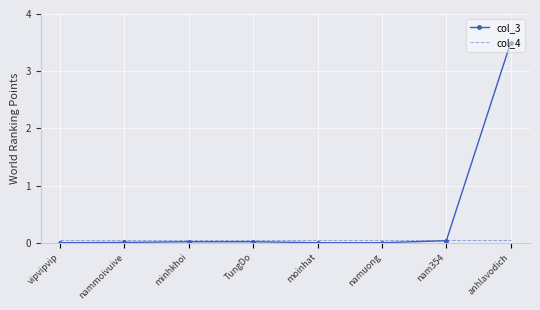

Rank the series at moinhat from lowest to highest value.

col_3, col_4